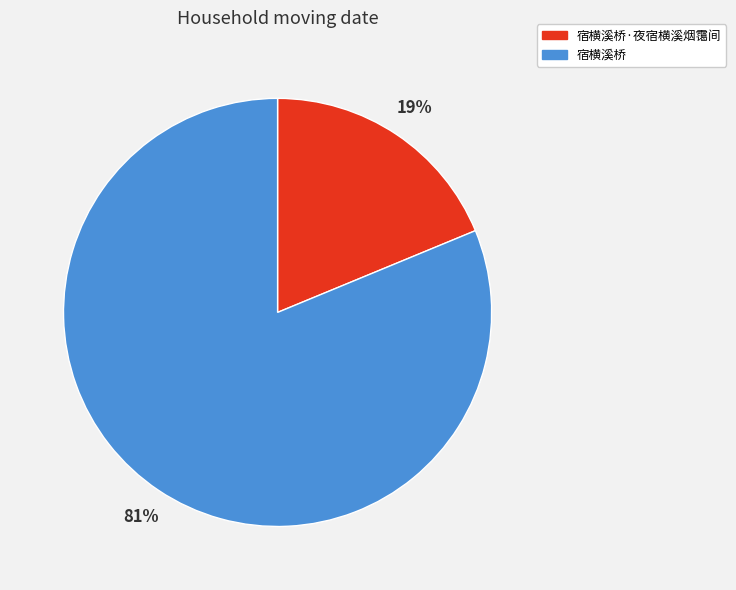

Rank the categories by value from lowest to highest.

宿横溪桥·夜宿横溪烟霭间, 宿横溪桥